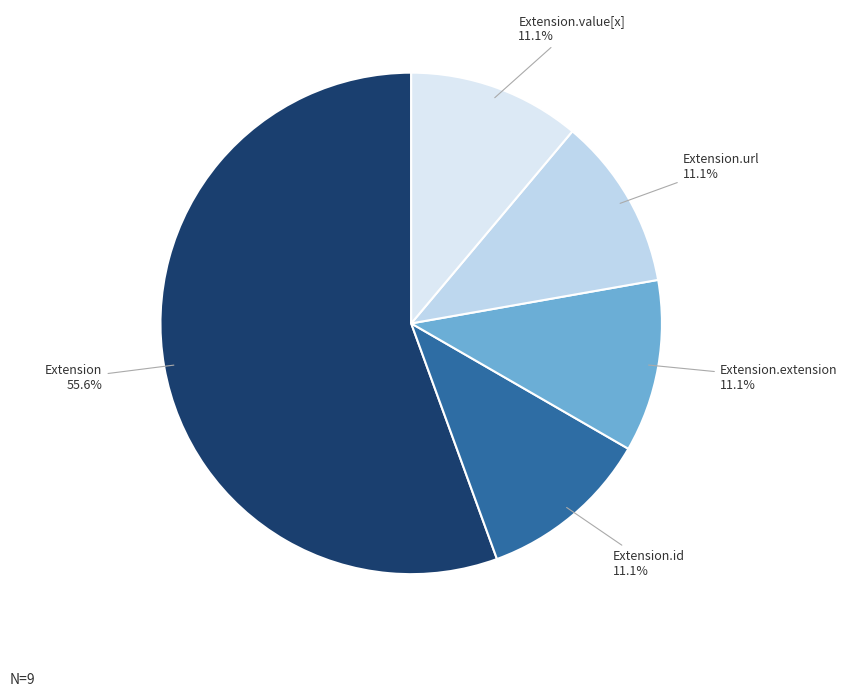

What is the majority slice?

Extension